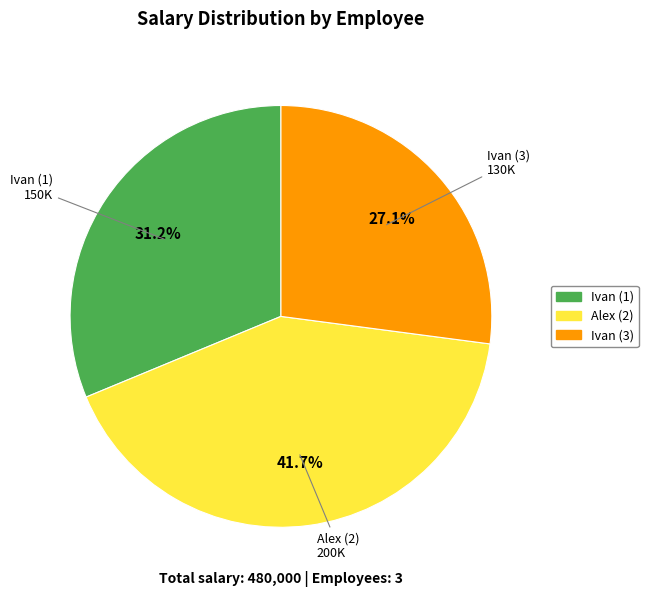

What is the smallest slice in the pie chart?

Ivan (3)